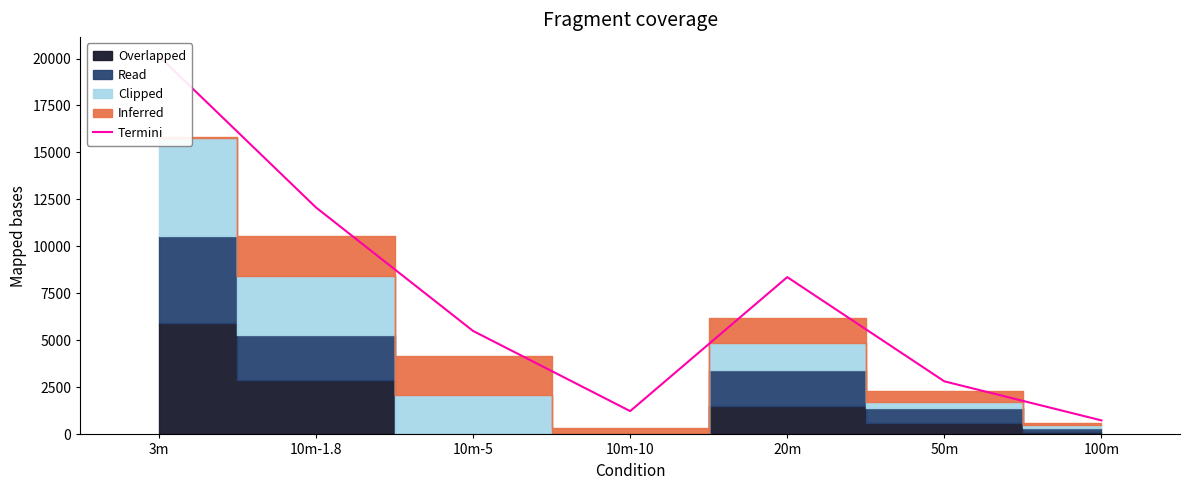

What is the label of the 3rd point from the left?

10m-5